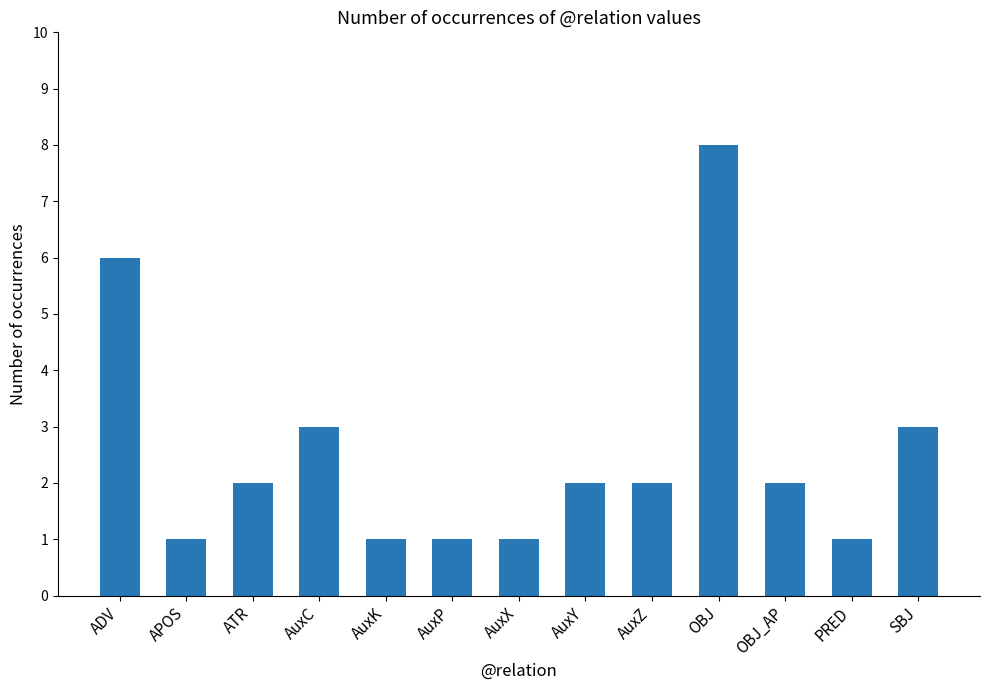

What is the label of the 8th bar from the left?

AuxY